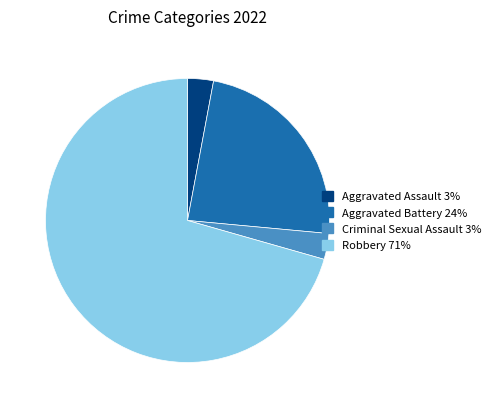

The Aggravated Assault slice represents 3% of the pie. True or false?

True